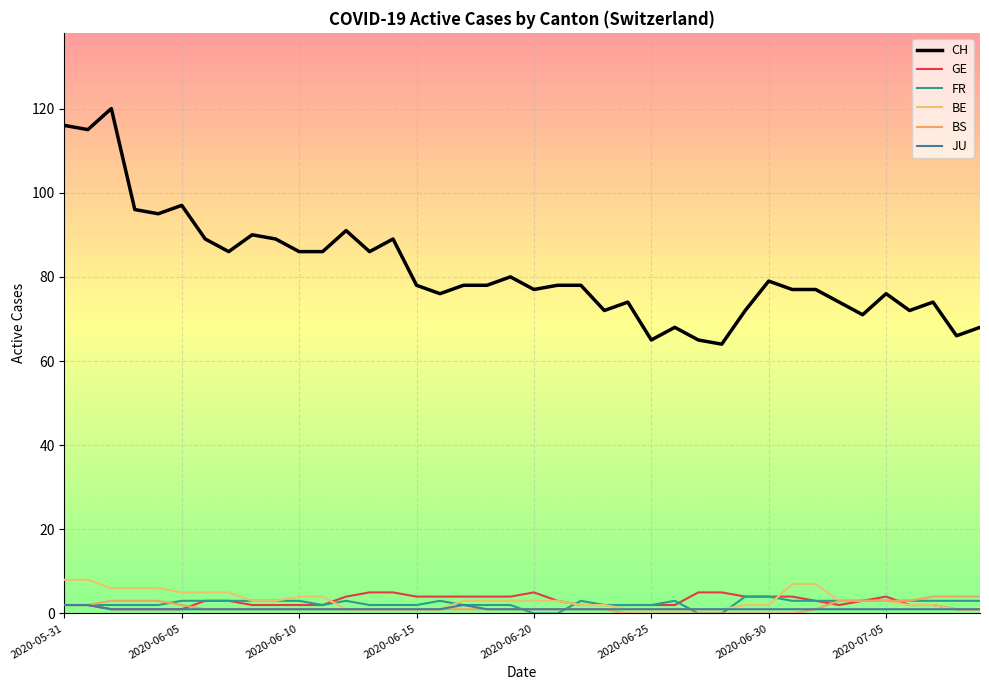

Reading left to right, transcribe all the data shown in this chart.

CH: 116	115	120	96	95	97	89	86	90	89	86	86	91	86	89	78	76	78	78	80	77	78	78	72	74	65	68	65	64	72	79	77	77	74	71	76	72	74	66	68
GE: 2	2	1	1	1	1	3	3	2	2	2	2	4	5	5	4	4	4	4	4	5	3	2	2	2	2	2	5	5	4	4	4	3	2	3	4	2	2	1	1
FR: 2	2	2	2	2	3	3	3	3	3	3	2	3	2	2	2	3	2	2	2	0	0	3	2	2	2	3	0	0	4	4	3	3	3	3	3	3	3	3	3
BE: 8	8	6	6	6	5	5	5	3	3	4	4	1	1	1	1	1	3	3	3	3	3	2	2	1	1	1	1	1	2	2	7	7	3	3	3	2	2	1	1
BS: 2	2	3	3	3	2	1	1	1	1	1	1	1	1	1	1	1	1	1	1	1	1	1	1	0	0	0	0	0	0	0	0	1	3	3	3	3	4	4	4
JU: 2	2	1	1	1	1	1	1	1	1	1	1	1	1	1	1	1	2	1	1	1	1	1	1	1	1	1	1	1	1	1	1	1	1	1	1	1	1	1	1